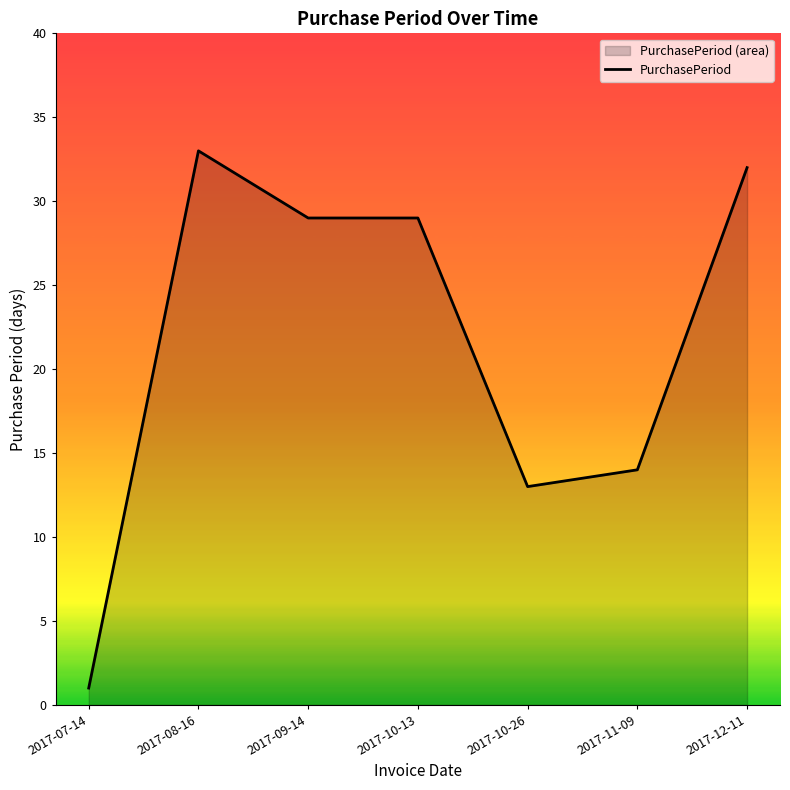

What is the change in value from 2017-10-26 to 2017-12-11?

+19